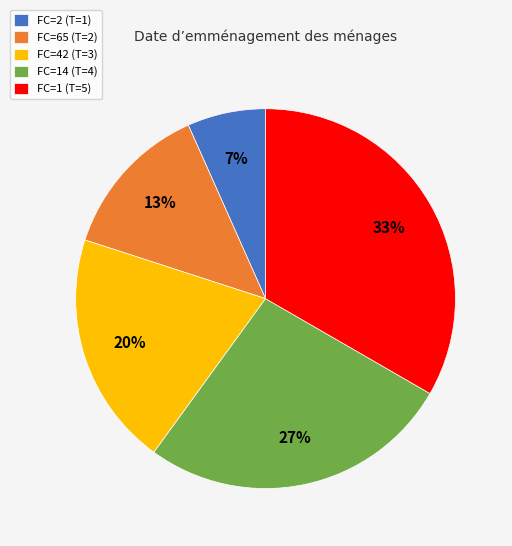

What is the largest slice in the pie chart?

FC=1 (T=5)